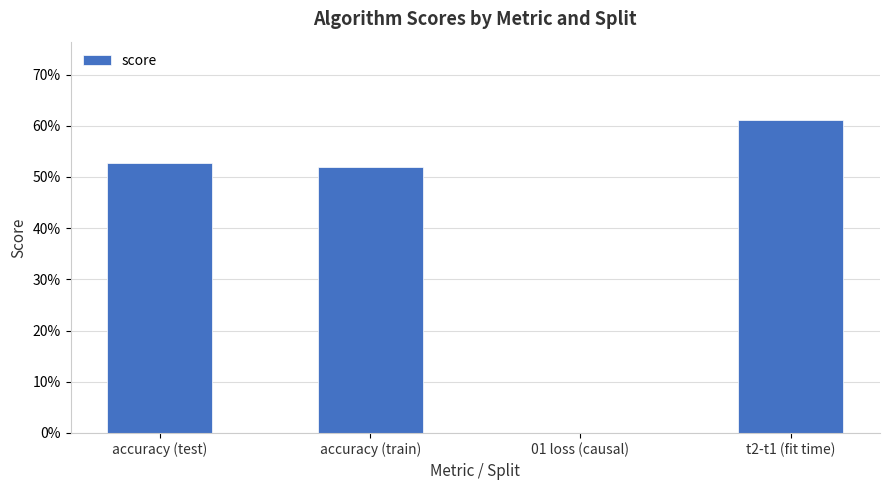

Are the bars horizontal?

No